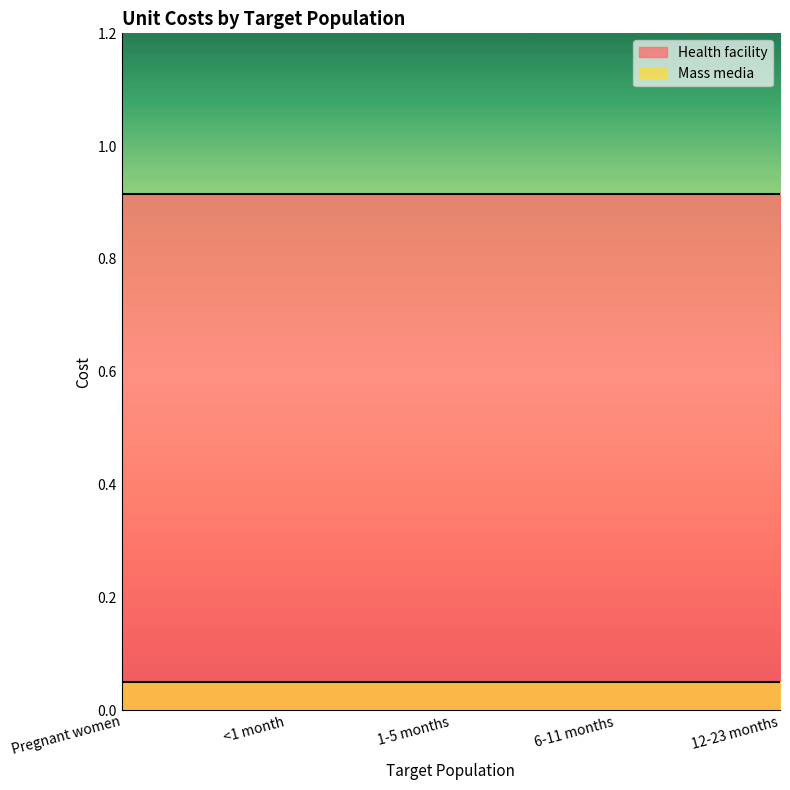

What is the value of the Mass media point at the 1st from the left?

0.1